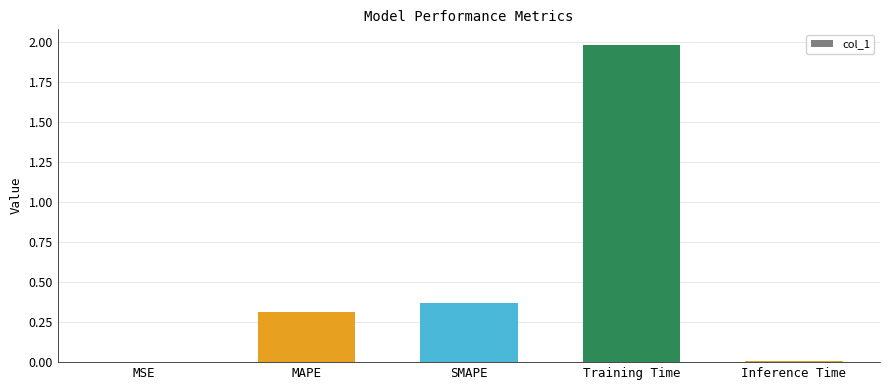

The chart shows a value of 0.3 at MAPE. True or false?

True